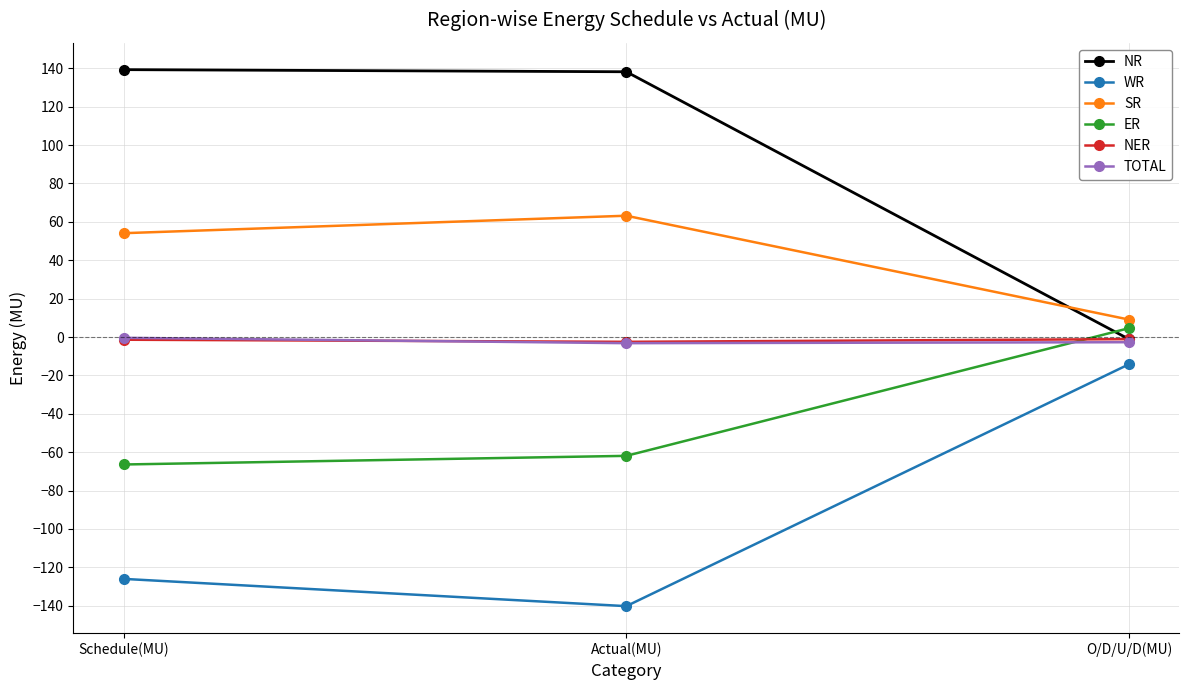

Which category has the lowest value in the SR series?

O/D/U/D(MU)